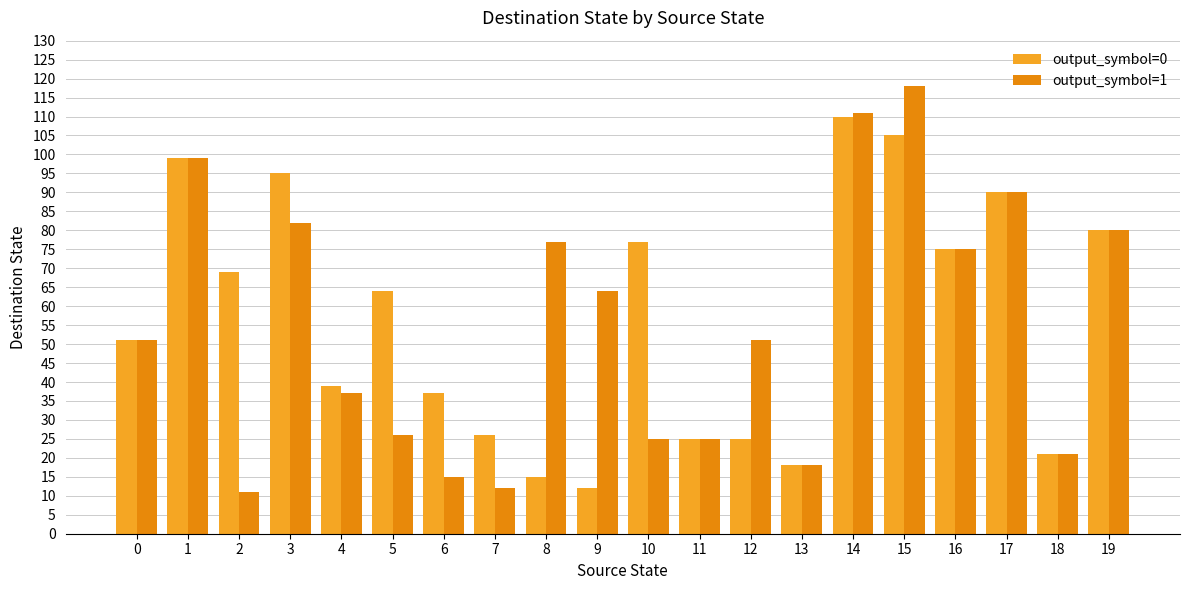

The output_symbol=1 series shows 44 at 9. True or false?

False